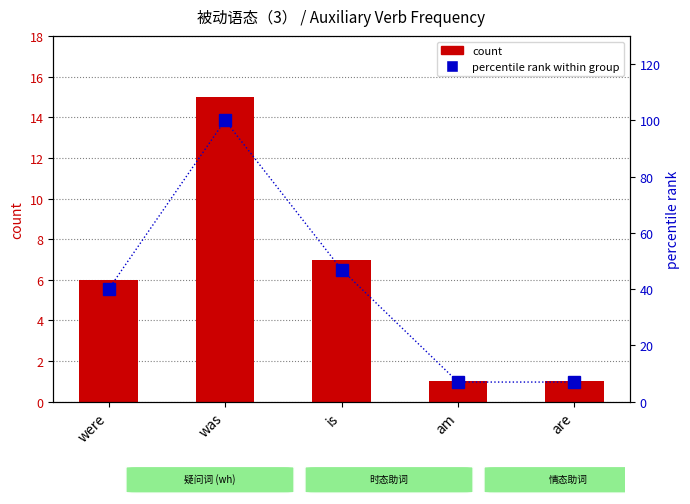

What is the lowest value of the percentile rank within group series?

7